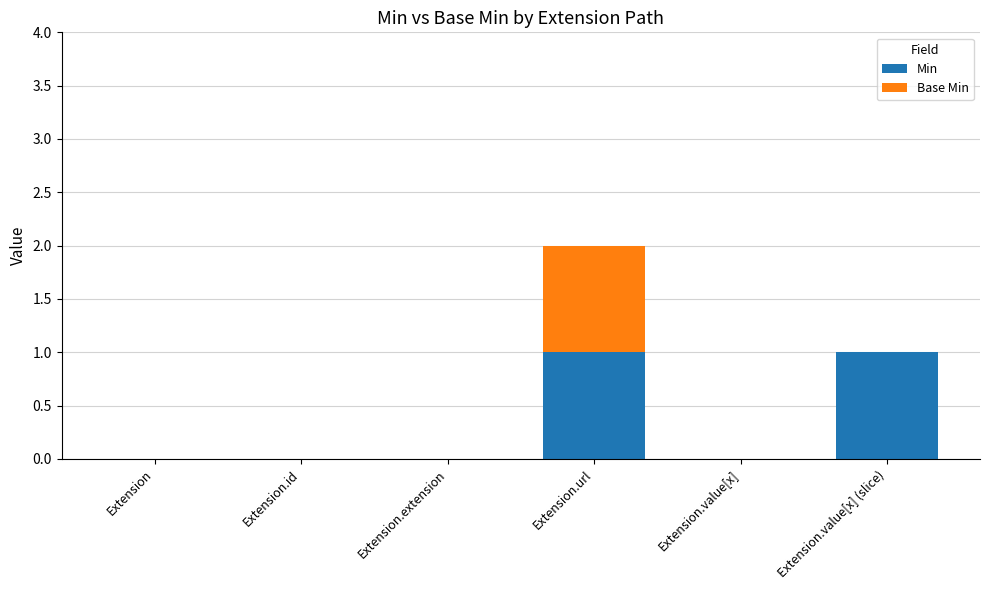

The Min series shows 0 at Extension. True or false?

True